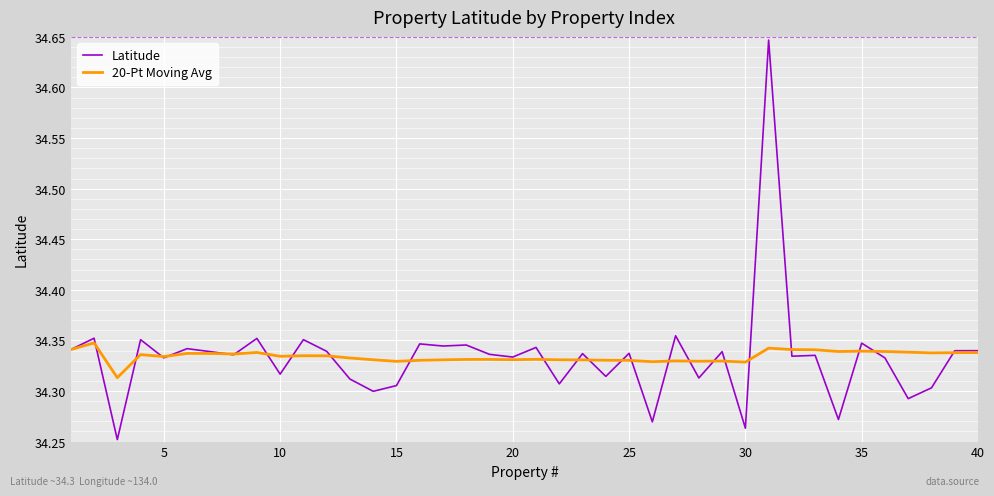

List the series in order of their peak value, lowest first.

20-Pt Moving Avg, Latitude